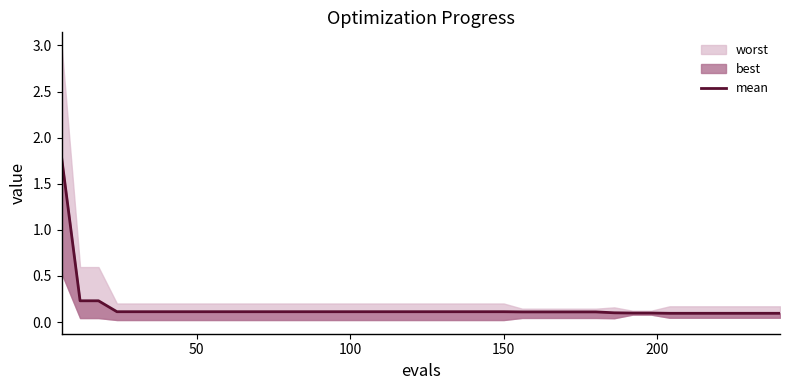

How many categories are shown in the chart?

40